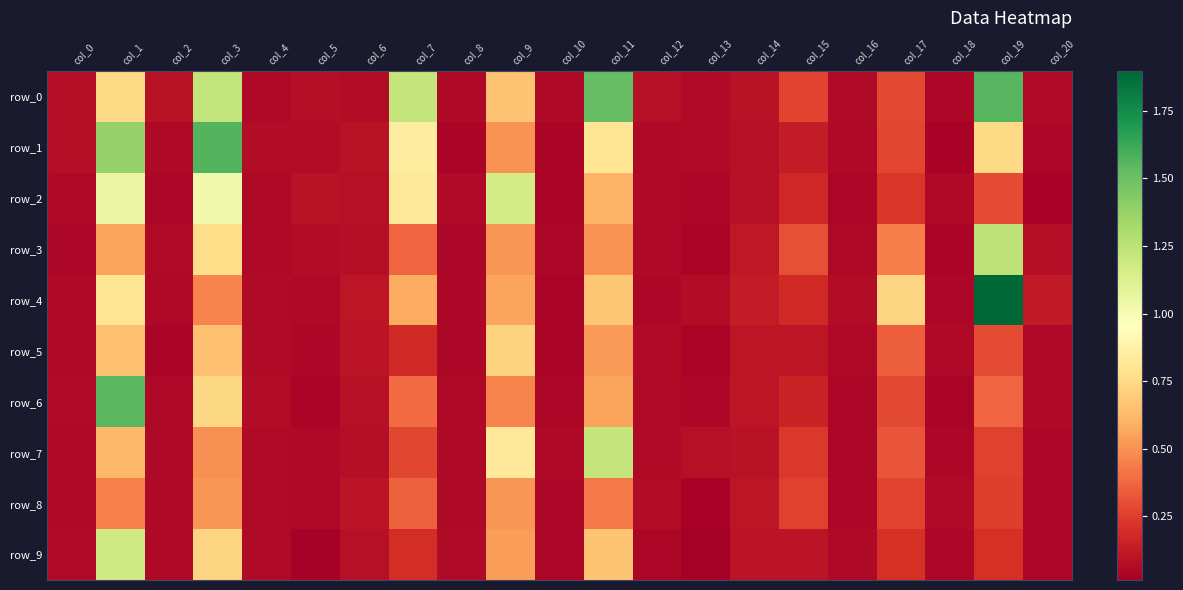

What is the approximate value of row_1 at col_12?

0.1